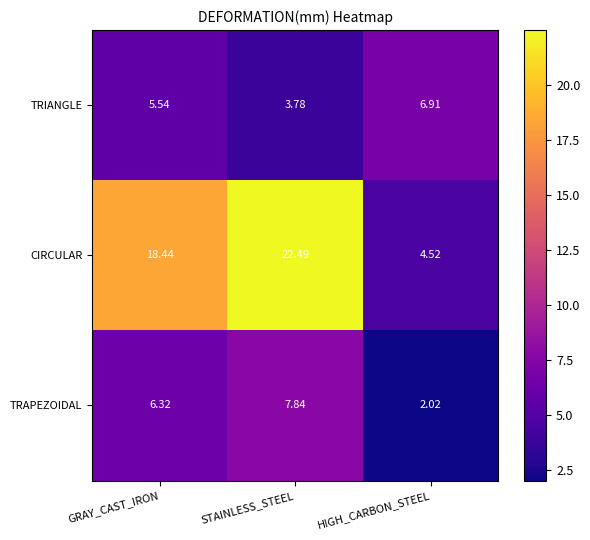

Count the number of categories in the chart.

3